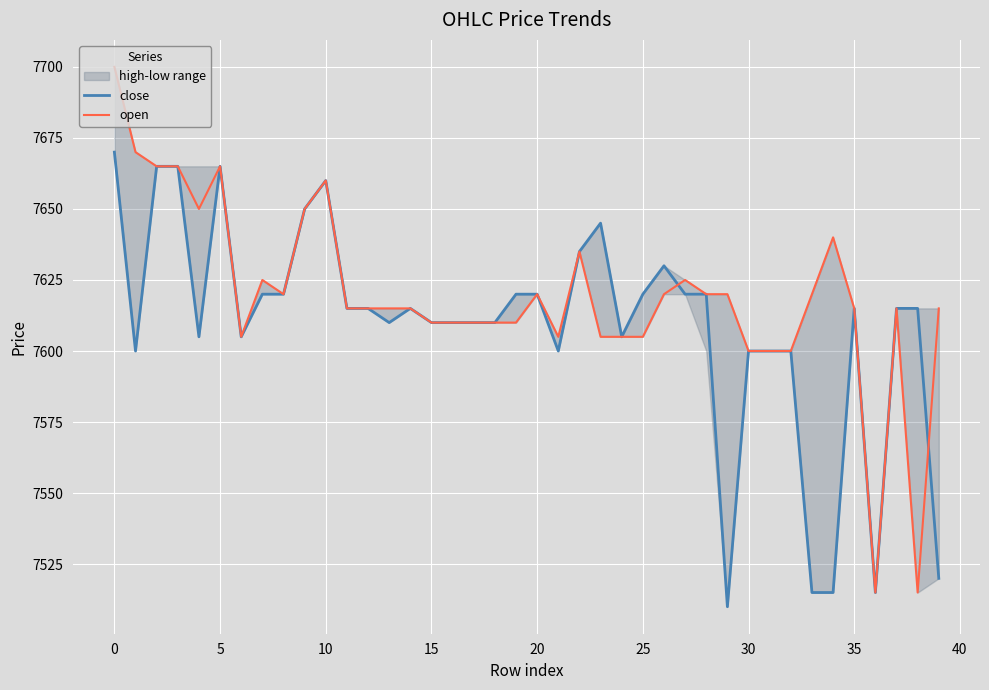

Read the open value at 35.

7615